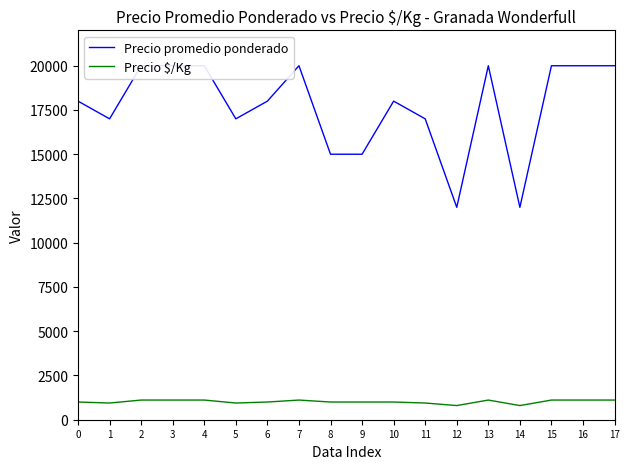

In Precio $/Kg, how many points are lower than both neighbors (excluding endpoints)?

4